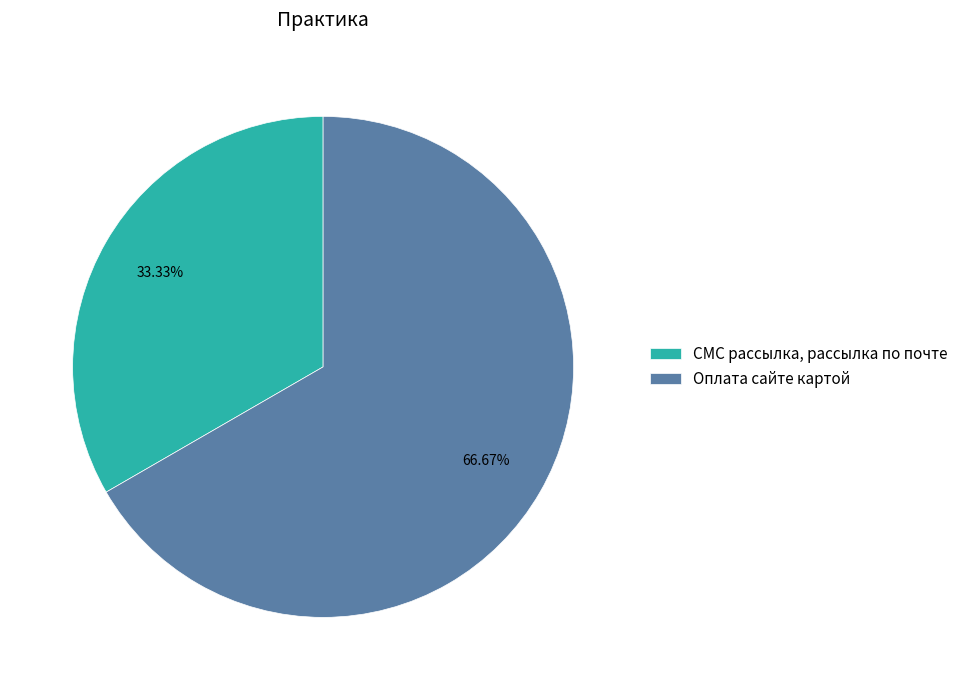

How many segments does this pie chart have?

2